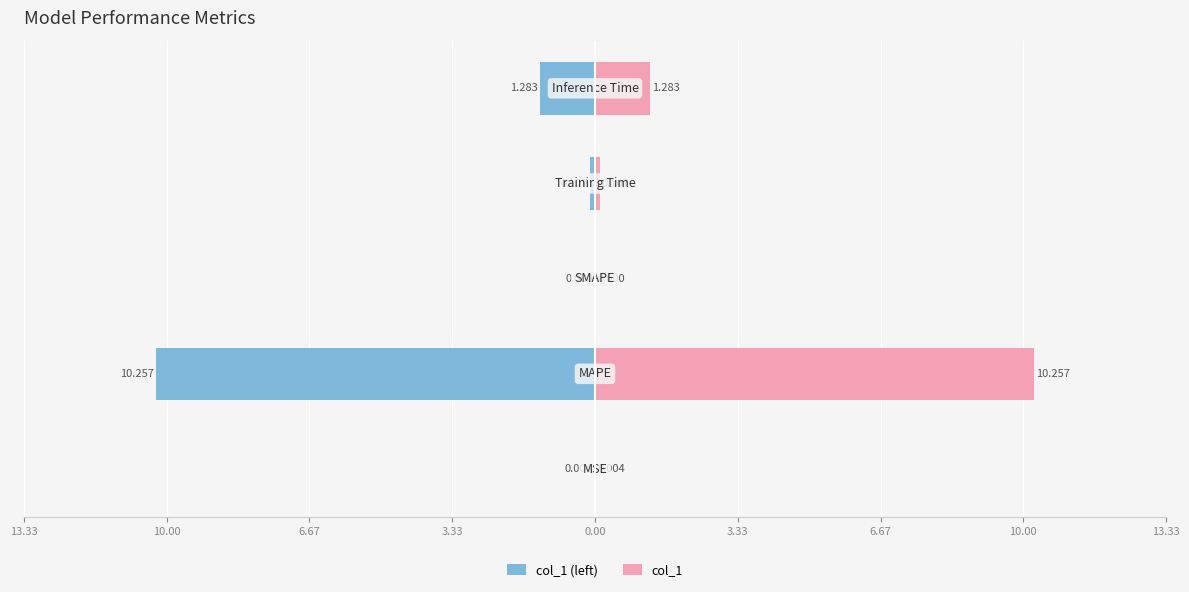

What is the greatest value displayed?

10.3